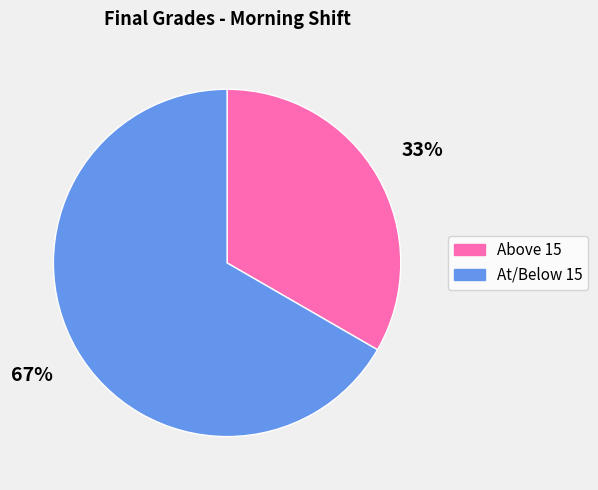

Is there any slice that represents more than half of the pie?

Yes